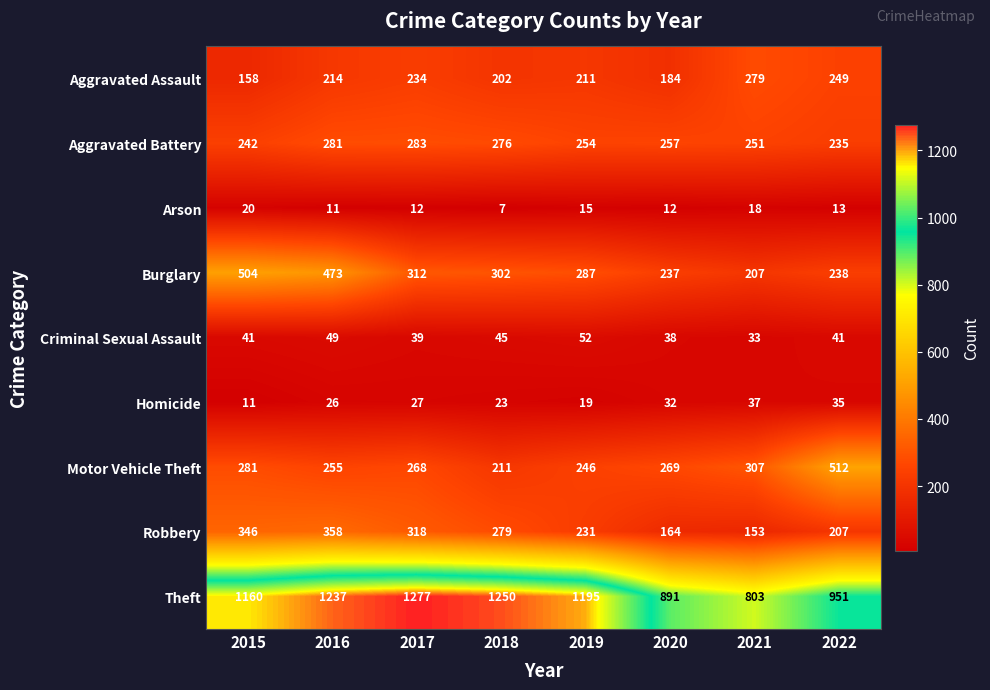

Which series has the widest spread of values?

Theft